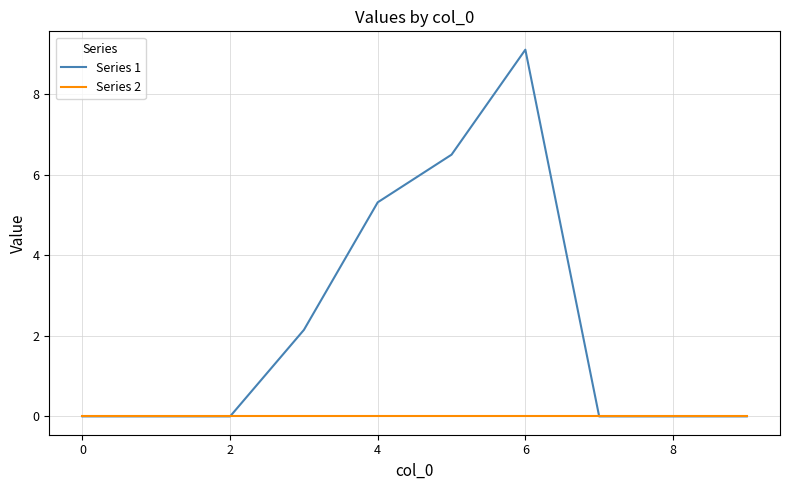

What is the highest value of the Series 1 series?

9.1